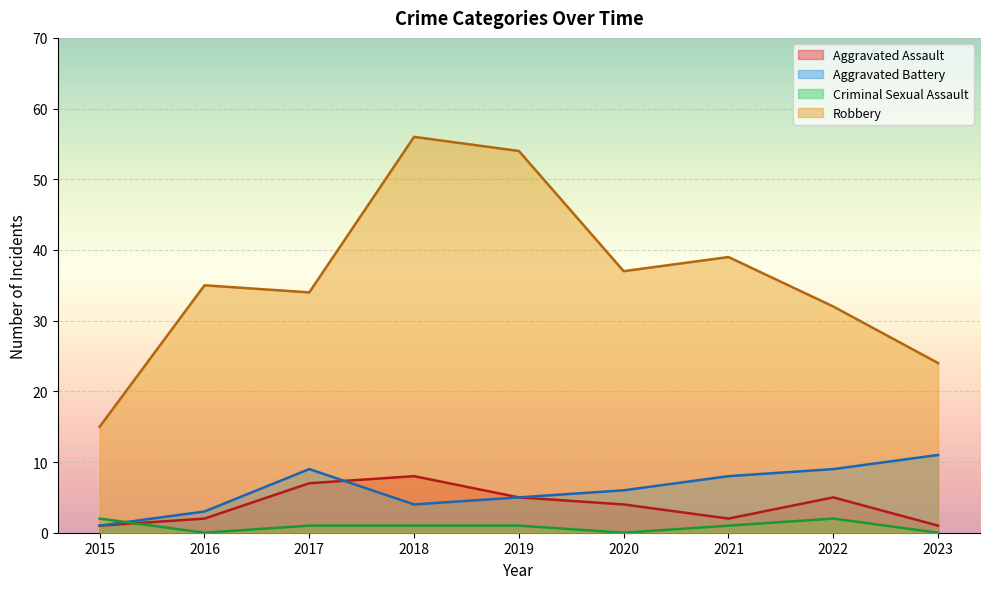

What is the total value across all series at 2022?

48